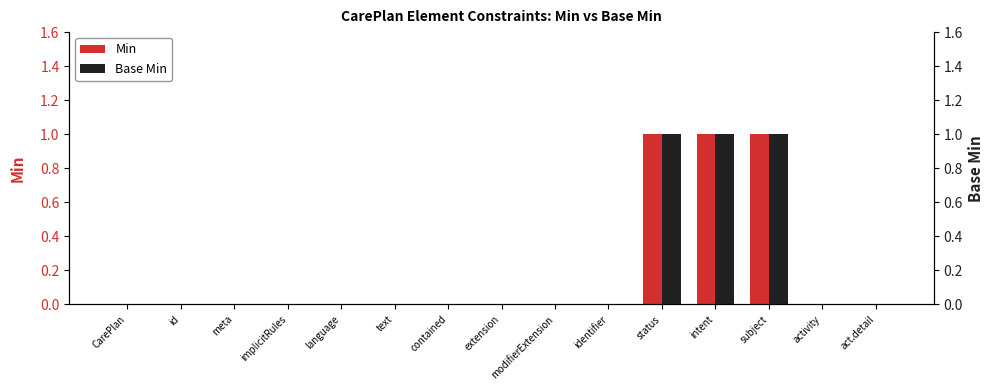

Count the Min values in the range 0 to 1.

15